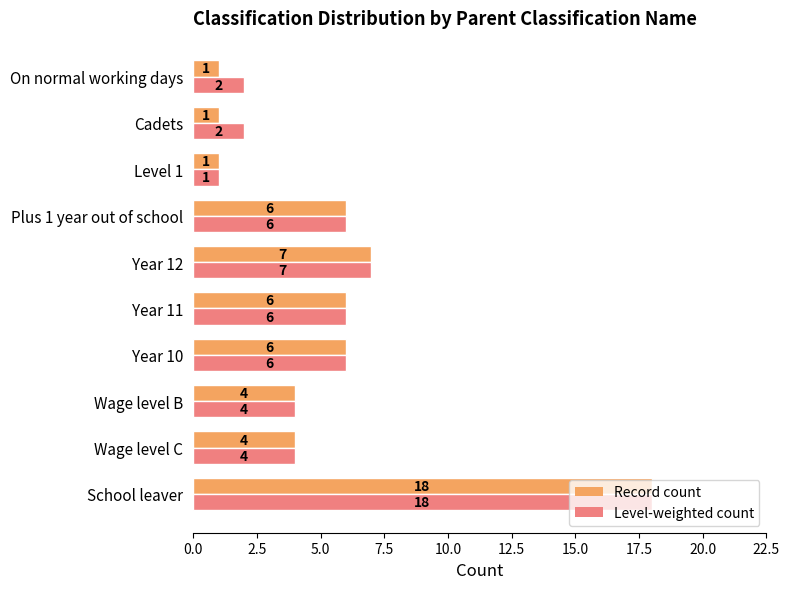

Which category has the highest value in the Record count series?

School leaver